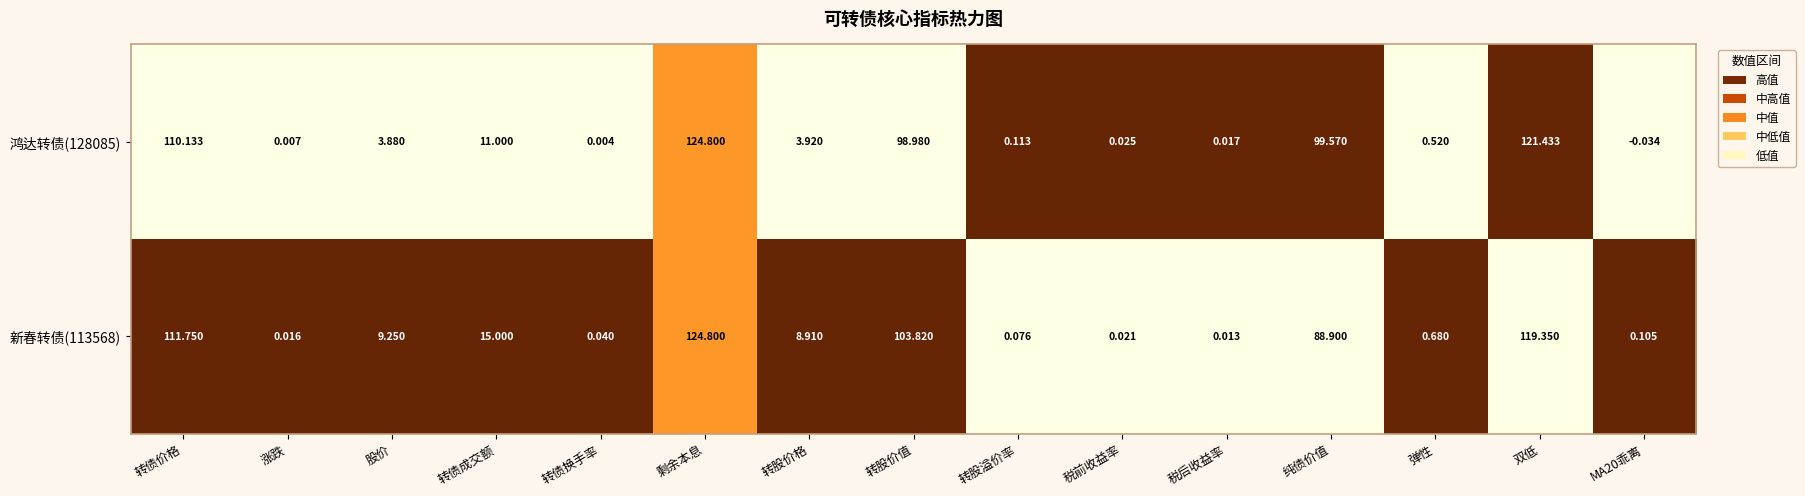

Which series changed the most between 税后收益率 and 双低?

鸿达转债(128085)